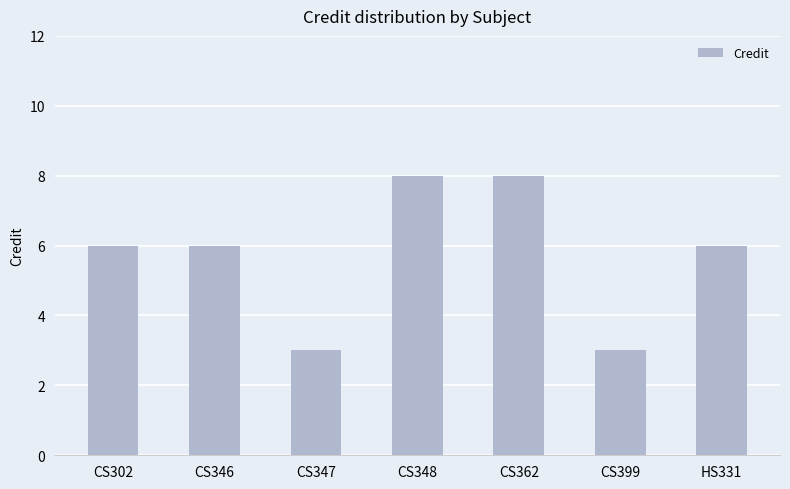

The chart shows a value of 3 at CS347. True or false?

True